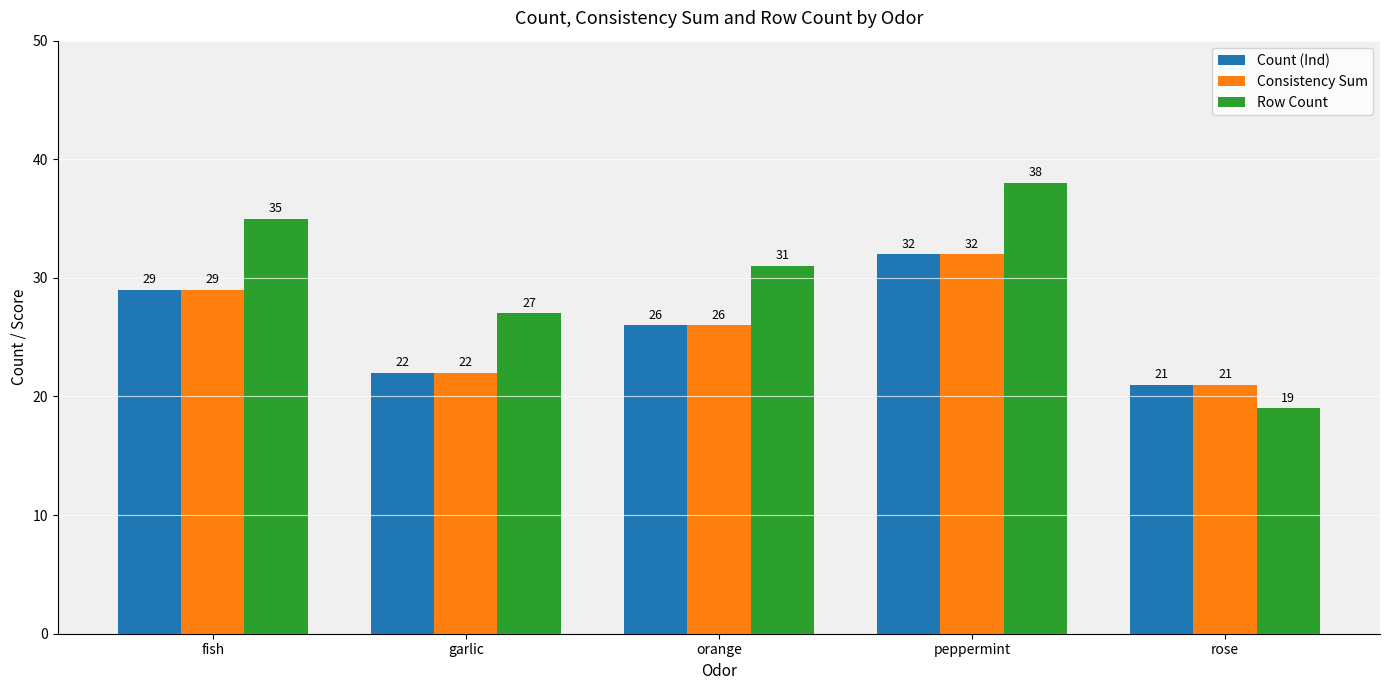

What is the greatest value displayed?

38